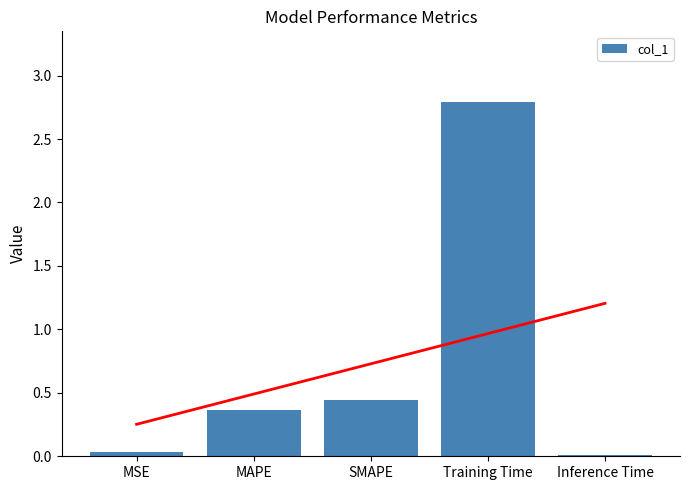

The chart shows a value of 4.1 at Training Time. True or false?

False